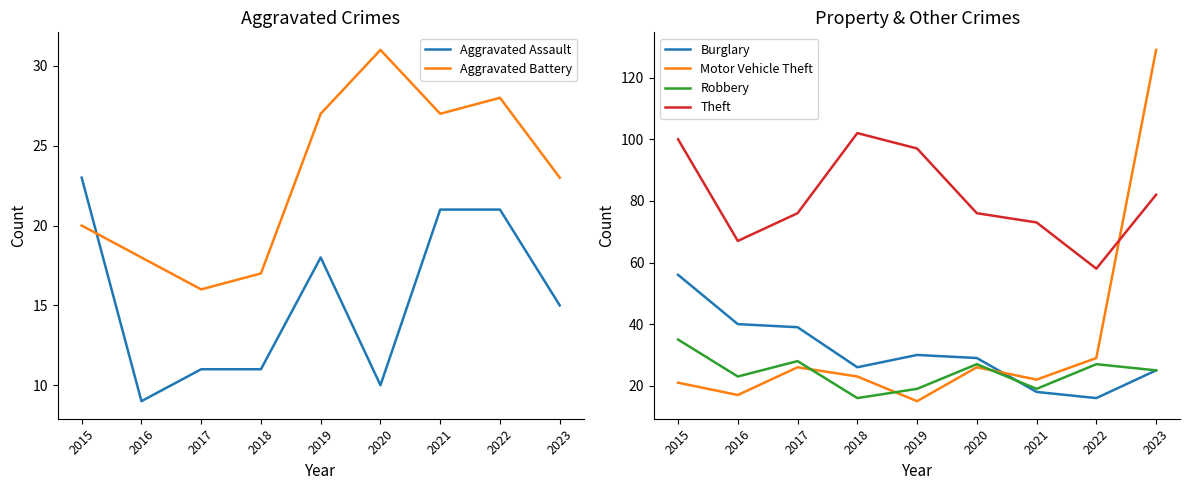

What is the value of the Aggravated Assault point at the 7th from the left?

21